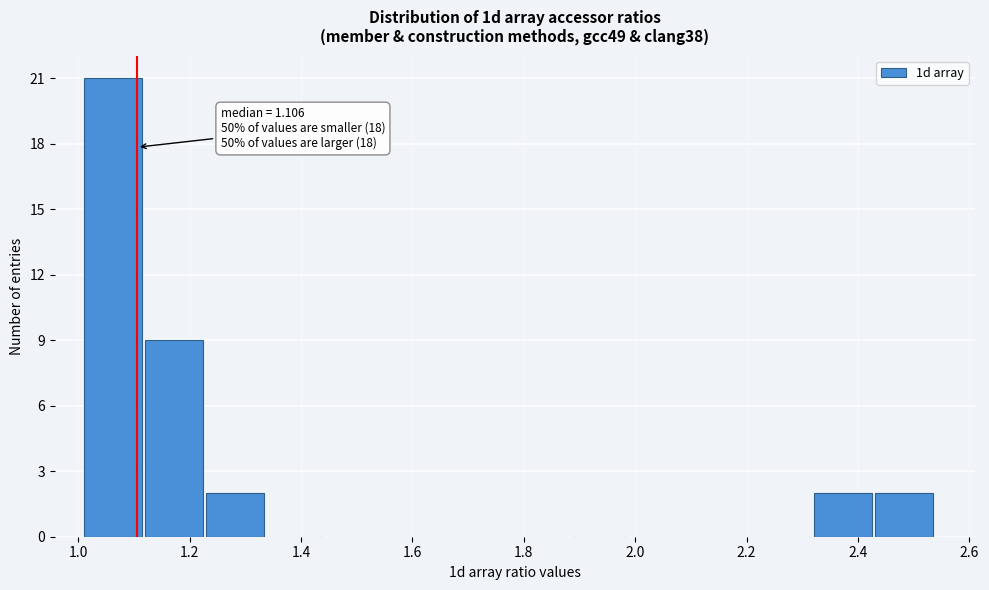

Which range on the x-axis has the tallest bar?

1.00 to 1.12